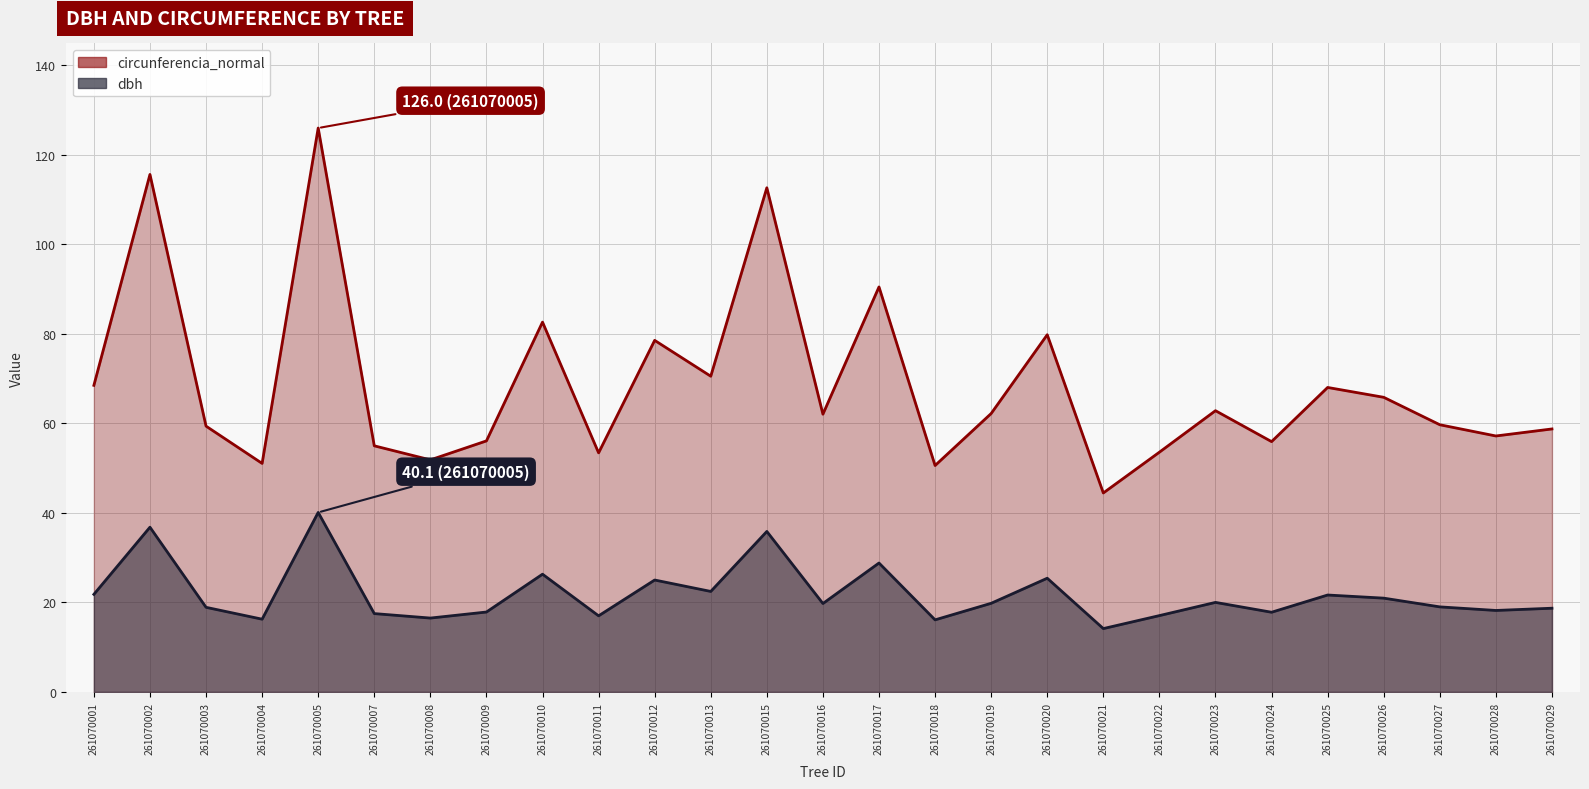

Which category has the lowest value across all series?

261070021